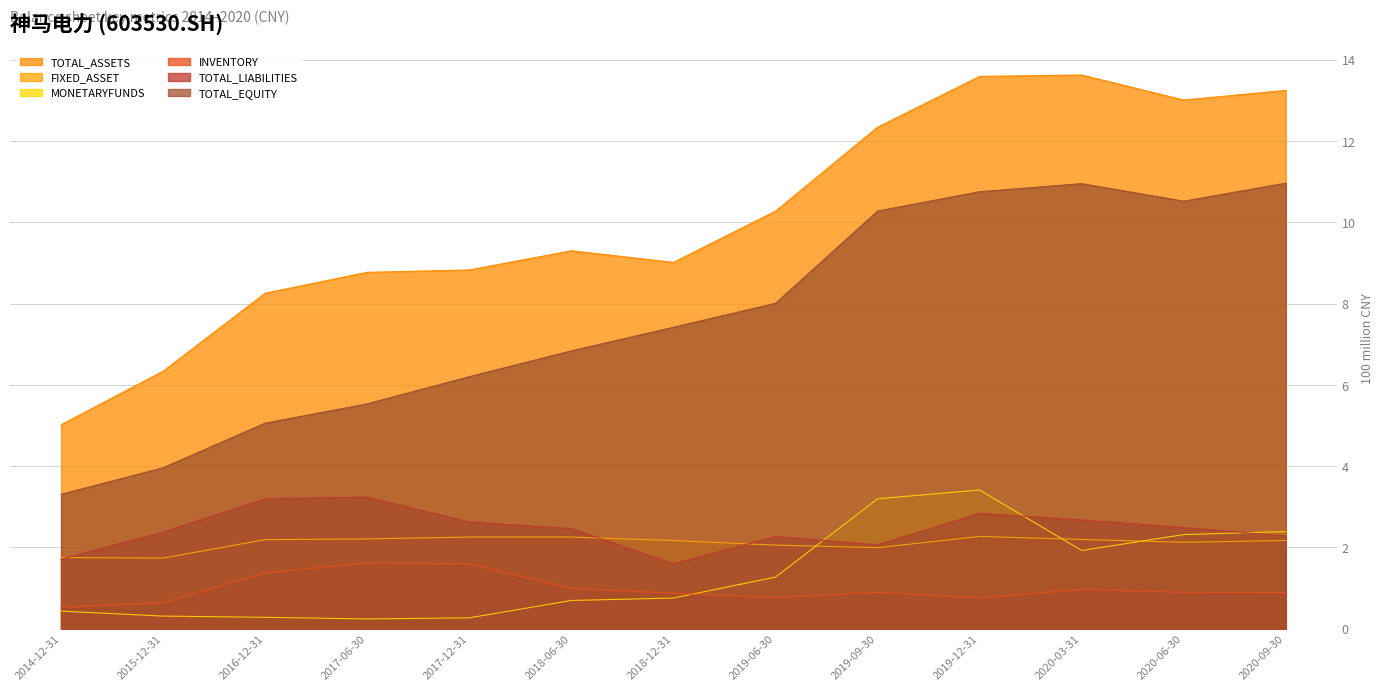

In INVENTORY, how many points are higher than both neighbors (excluding endpoints)?

3